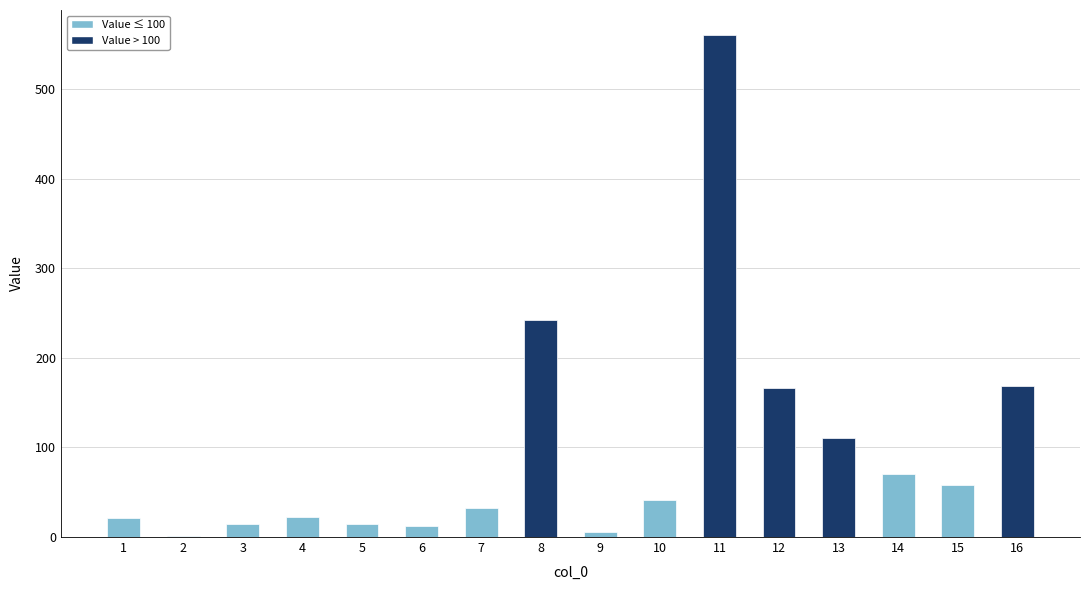

What is the sum of all values?

1542.4